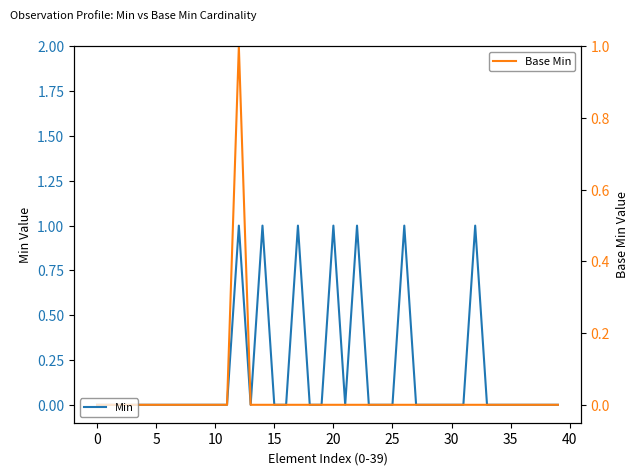

True or false: Base Min and Min intersect in this chart.

False